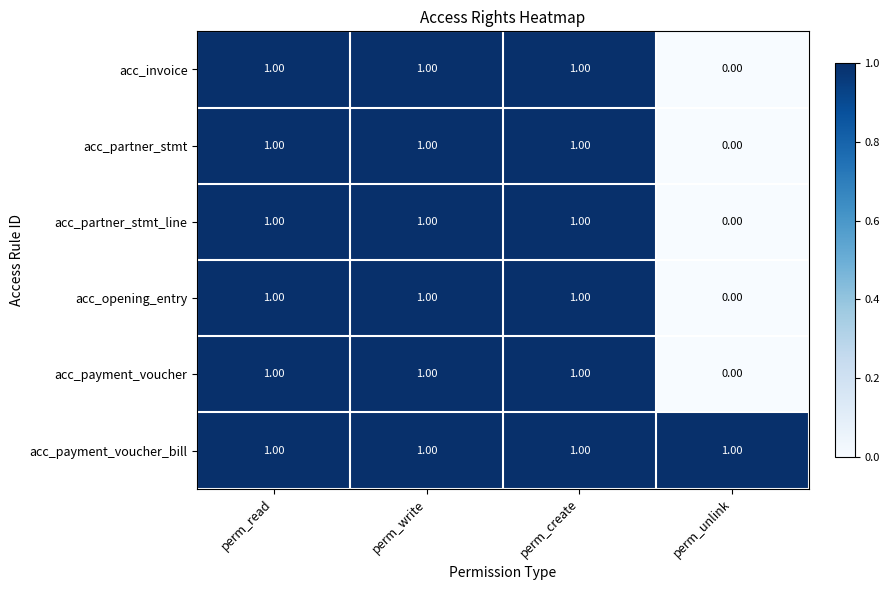

How many data points does each series have?

4